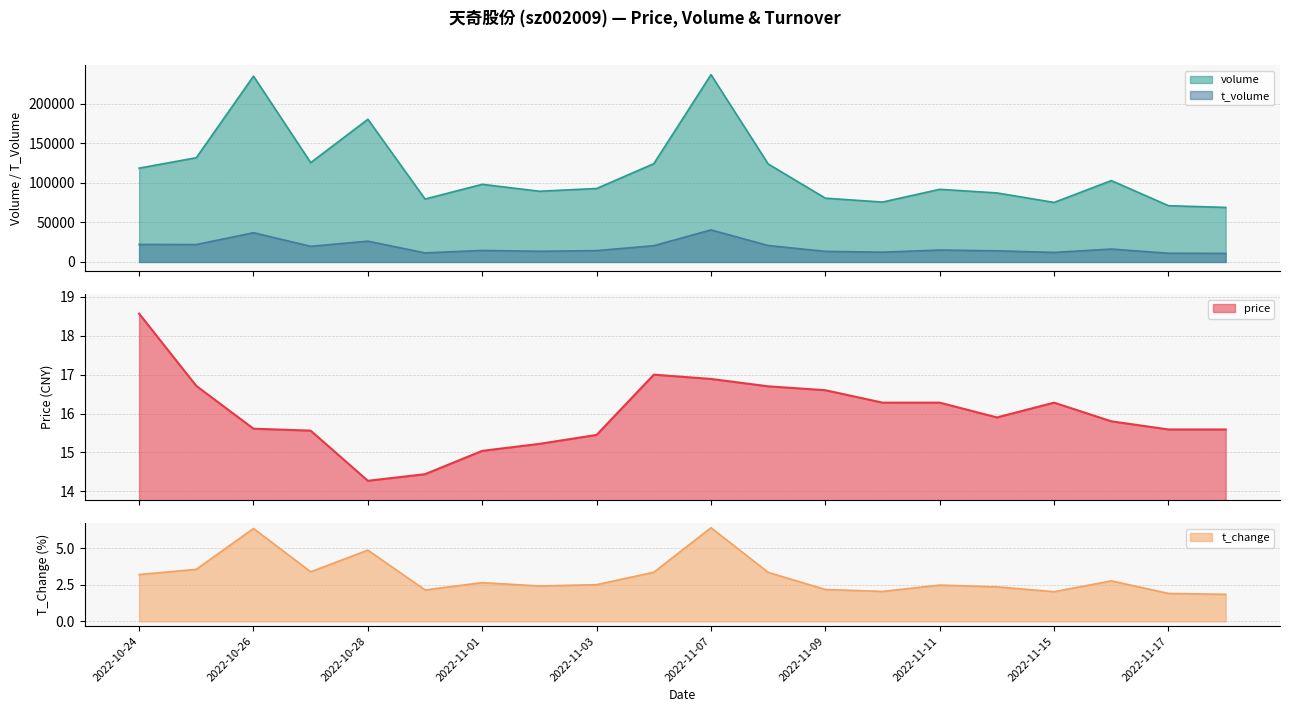

What is the difference between the second highest and minimum values in the price series?

2.7